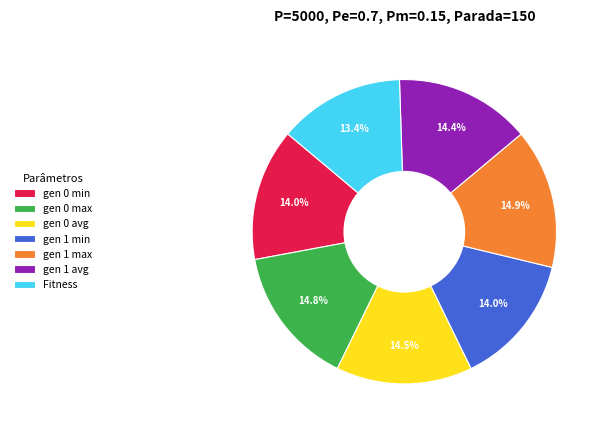

Between gen 1 max and gen 0 min, which is larger?

gen 1 max